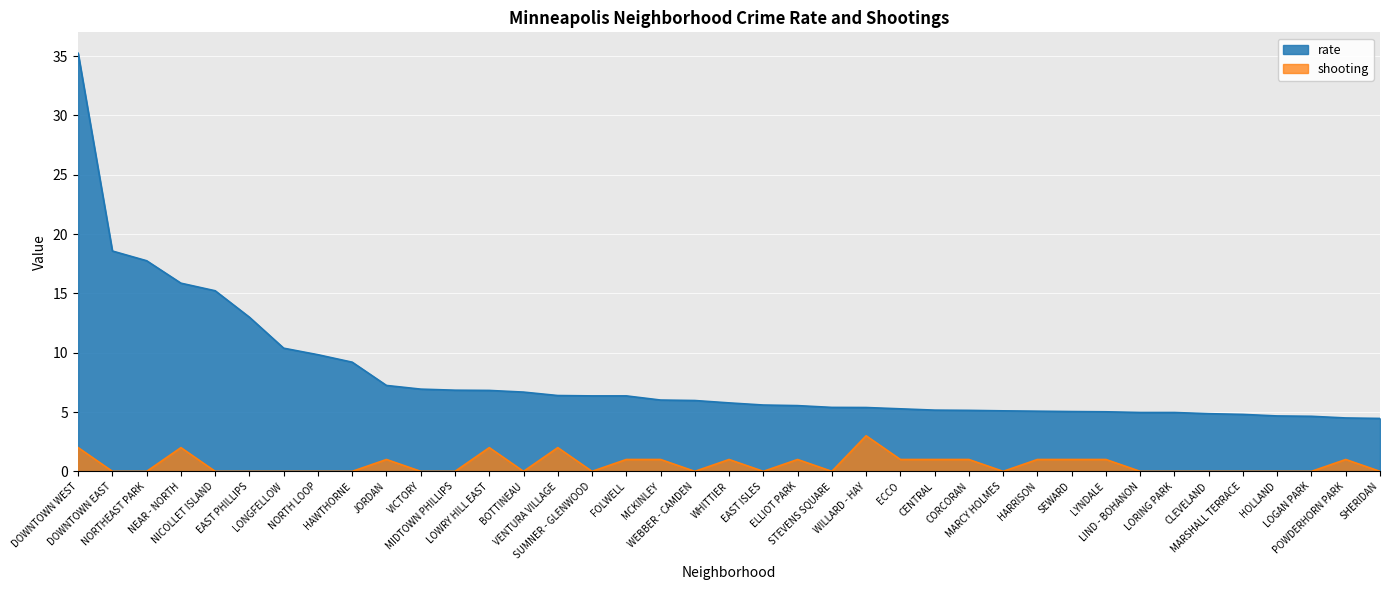

How many values in the rate series exceed 5?

31